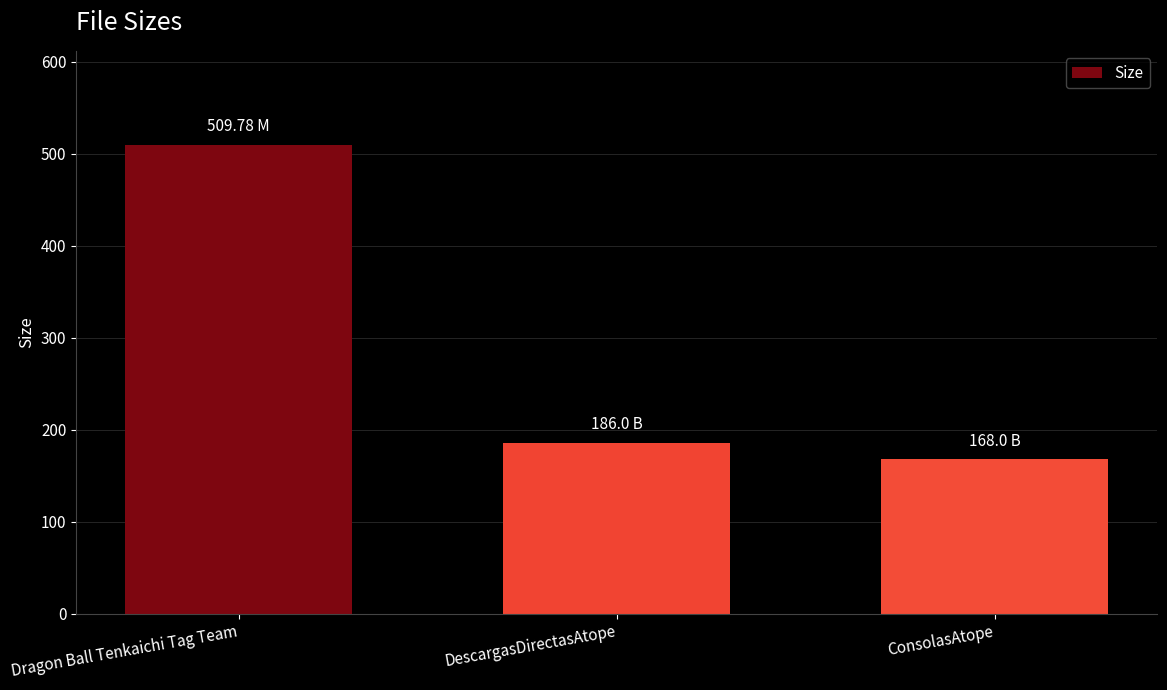

Count the number of data series in this chart.

1